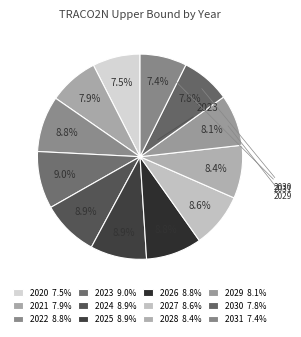

To the nearest percent, what is the combined percentage of 2020 and 2024?

16%